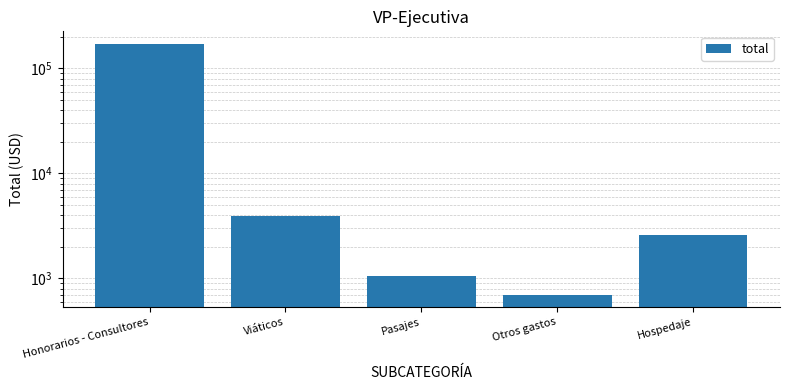

The value at Otros gastos is 700. True or false?

True